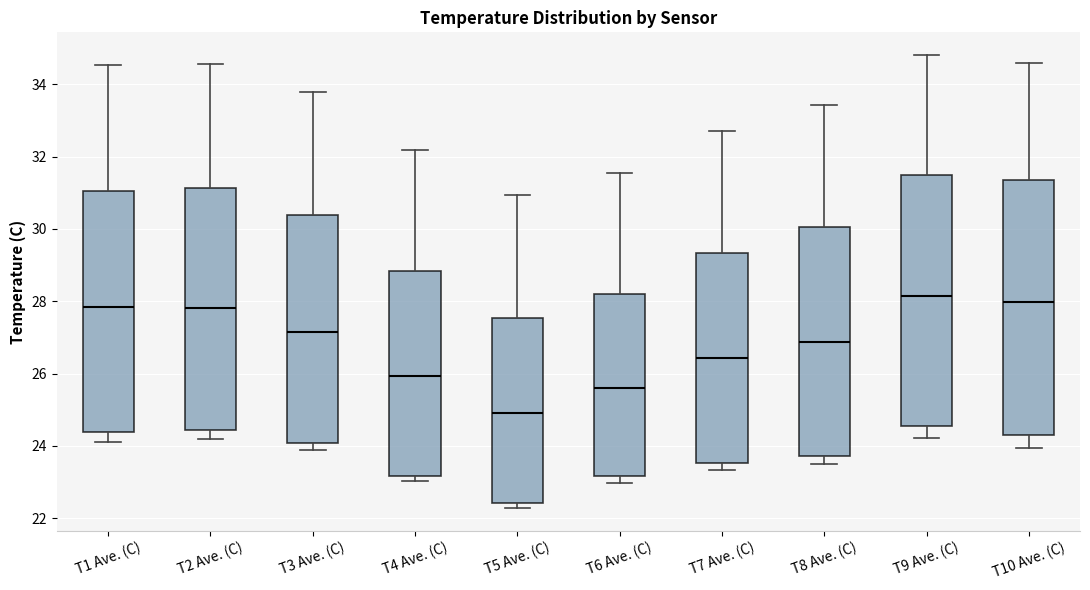

Reading left to right, transcribe this box plot: for each box, give where its median line is, the range the box spans, and where its two whiskers end, as read against the y-axis. The values are not printed on the chart, so give them approximately, as read against the axis.

T1 Ave. (C): median 27.8, box 24.4 to 31.0, whiskers 24.2 to 34.6
T2 Ave. (C): median 27.8, box 24.4 to 31.2, whiskers 24.2 to 34.6
T3 Ave. (C): median 27.2, box 24.0 to 30.4, whiskers 23.8 to 33.8
T4 Ave. (C): median 26.0, box 23.2 to 28.8, whiskers 23.0 to 32.2
T5 Ave. (C): median 25.0, box 22.4 to 27.6, whiskers 22.2 to 31.0
T6 Ave. (C): median 25.6, box 23.2 to 28.2, whiskers 23.0 to 31.6
T7 Ave. (C): median 26.4, box 23.6 to 29.4, whiskers 23.4 to 32.8
T8 Ave. (C): median 26.8, box 23.8 to 30.0, whiskers 23.4 to 33.4
T9 Ave. (C): median 28.2, box 24.6 to 31.4, whiskers 24.2 to 34.8
T10 Ave. (C): median 28.0, box 24.4 to 31.4, whiskers 24.0 to 34.6